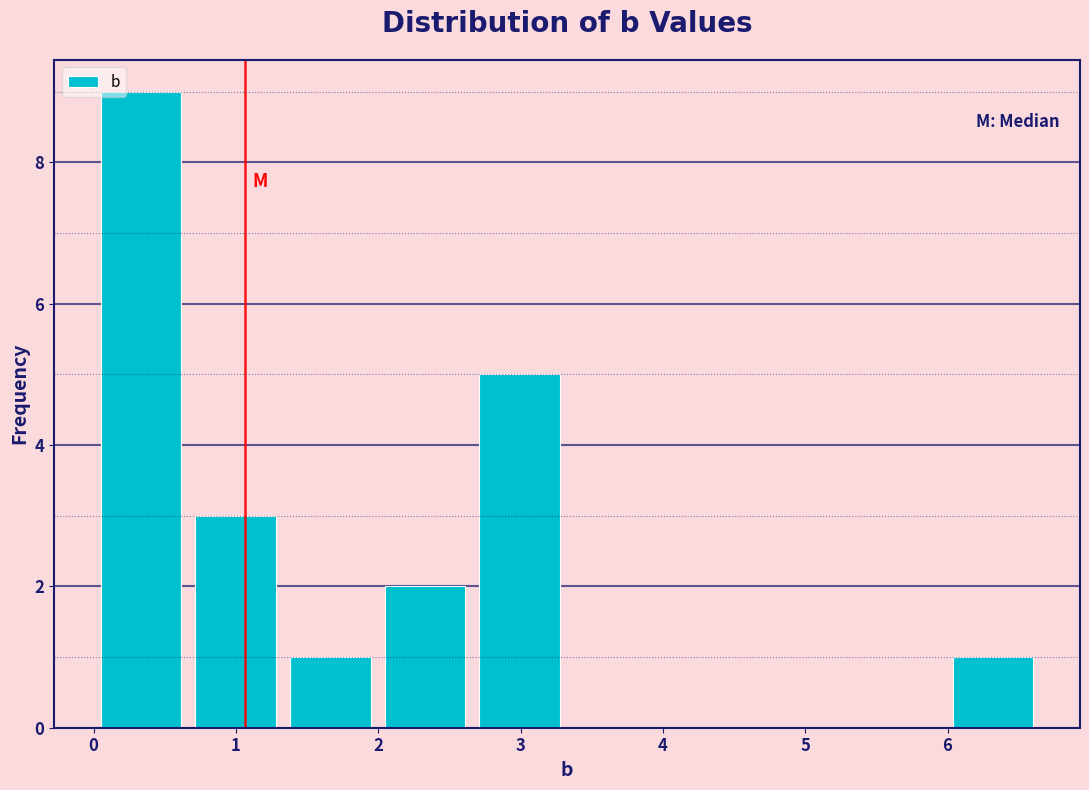

Reading left to right, list every bar in this chart as the range it spans on the x-axis followed by its height. Neither the bar edges nor the heights are printed on the chart, so give them approximately, as read against the axes.

0.0 to 0.7: 9
0.7 to 1.3: 3
1.3 to 2.0: 1
2.0 to 2.7: 2
2.7 to 3.3: 5
3.3 to 4.0: 0
4.0 to 4.7: 0
4.7 to 5.3: 0
5.3 to 6.0: 0
6.0 to 6.7: 1